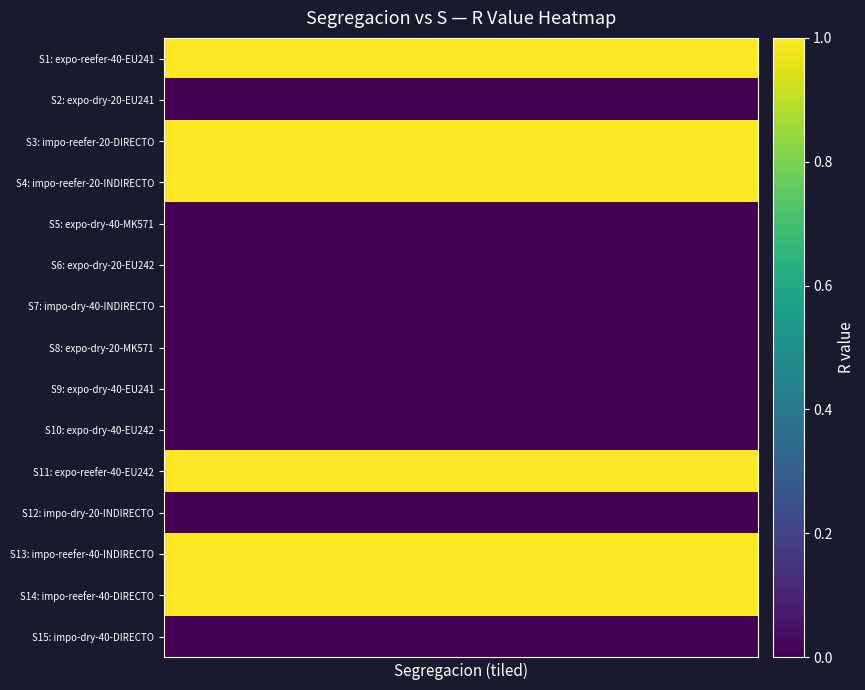

Reading left to right, list all the values displayed in this chart.

S1: expo-reefer-40-EU241: 1	1	1	1	1
S2: expo-dry-20-EU241: 0	0	0	0	0
S3: impo-reefer-20-DIRECTO: 1	1	1	1	1
S4: impo-reefer-20-INDIRECTO: 1	1	1	1	1
S5: expo-dry-40-MK571: 0	0	0	0	0
S6: expo-dry-20-EU242: 0	0	0	0	0
S7: impo-dry-40-INDIRECTO: 0	0	0	0	0
S8: expo-dry-20-MK571: 0	0	0	0	0
S9: expo-dry-40-EU241: 0	0	0	0	0
S10: expo-dry-40-EU242: 0	0	0	0	0
S11: expo-reefer-40-EU242: 1	1	1	1	1
S12: impo-dry-20-INDIRECTO: 0	0	0	0	0
S13: impo-reefer-40-INDIRECTO: 1	1	1	1	1
S14: impo-reefer-40-DIRECTO: 1	1	1	1	1
S15: impo-dry-40-DIRECTO: 0	0	0	0	0